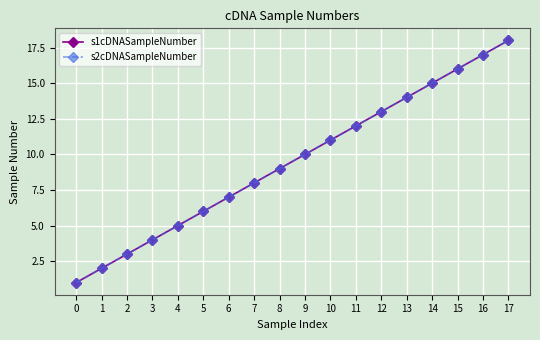

True or false: s1cDNASampleNumber has a value of 12 at 11.

True